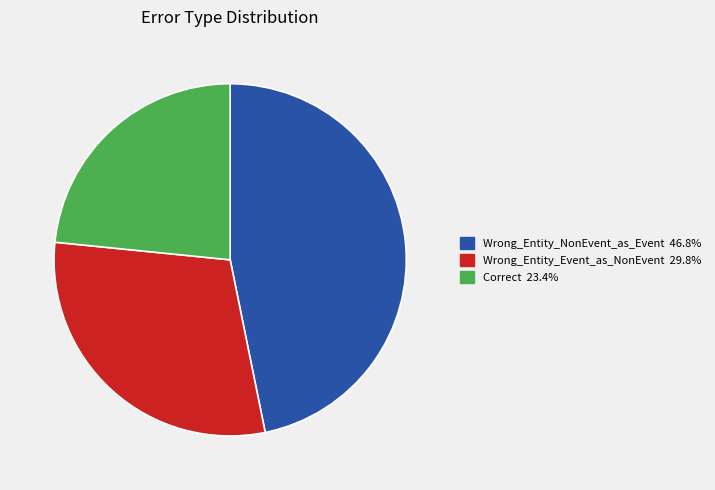

Does Wrong_Entity_NonEvent_as_Event account for over 50% of the chart?

No